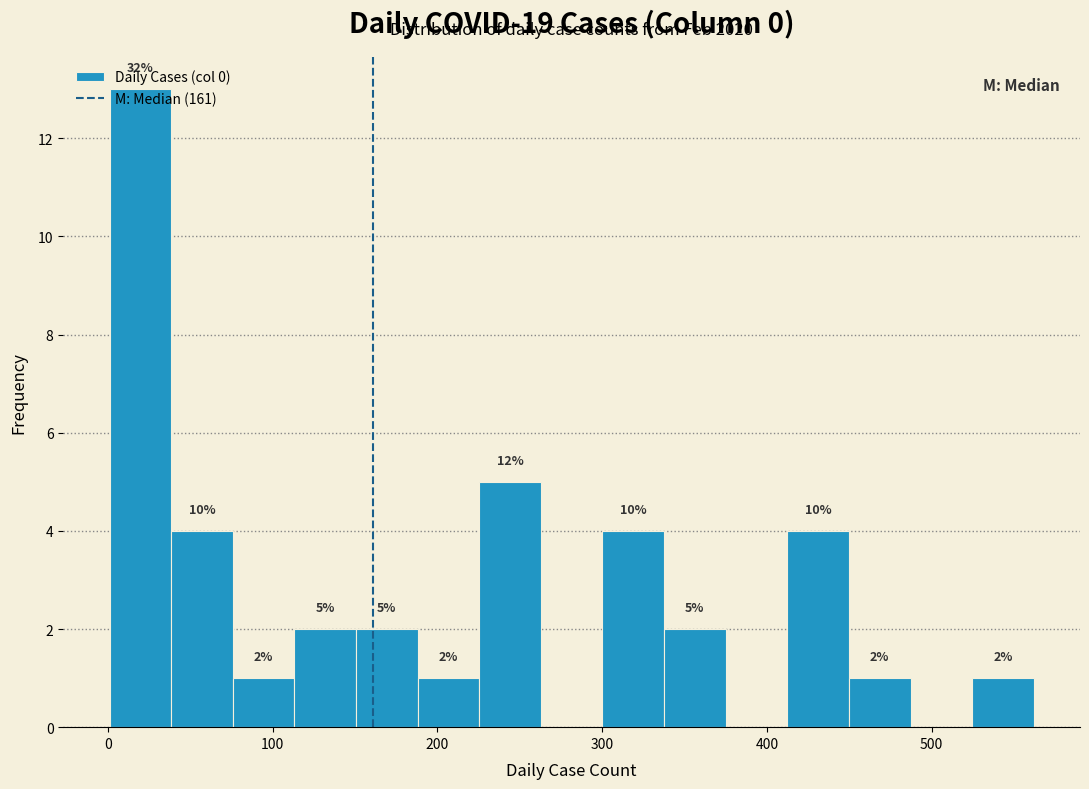

Around what value on the x-axis is the tallest bar? Give the approximate position of its centre, as read against the axis.

20